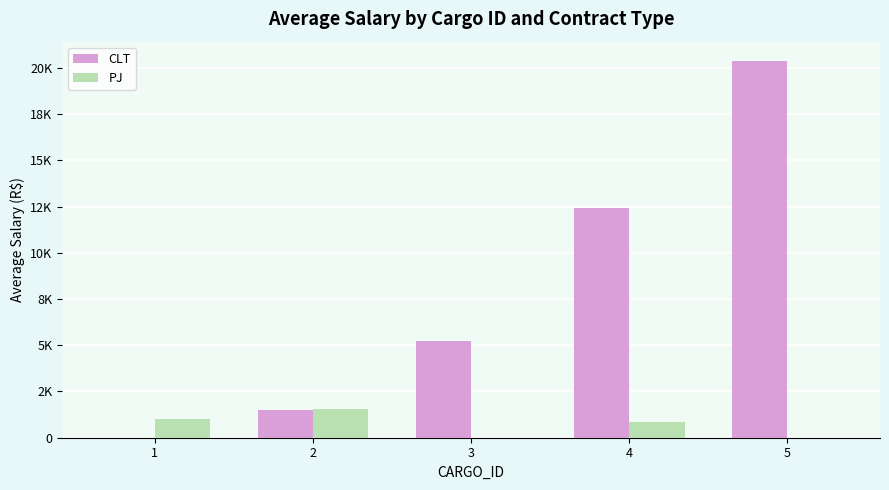

What is the difference between the maximum and minimum values in the PJ series?

1540.0